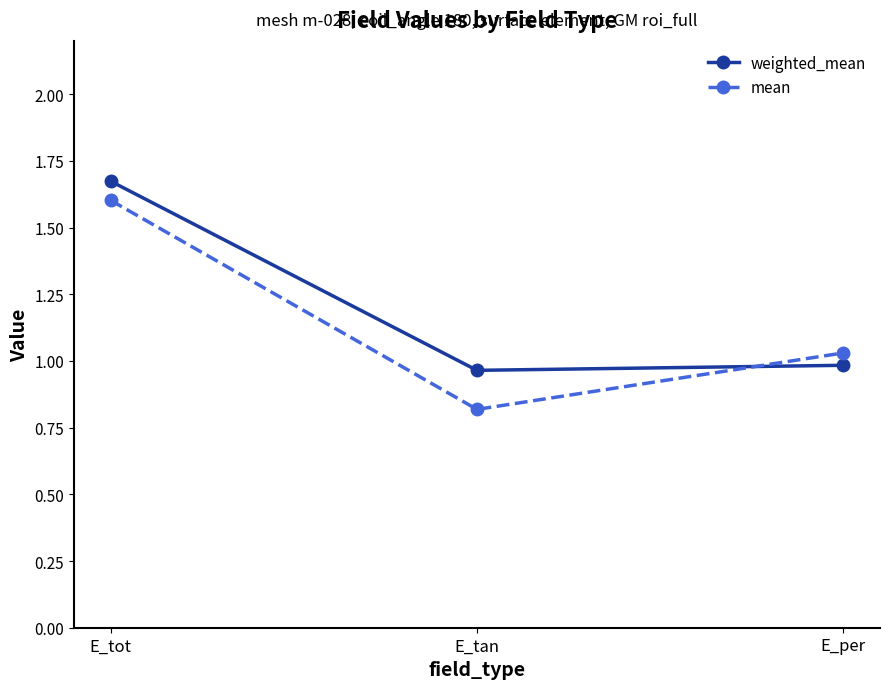

True or false: weighted_mean has a value of 0.5 at E_tan.

False